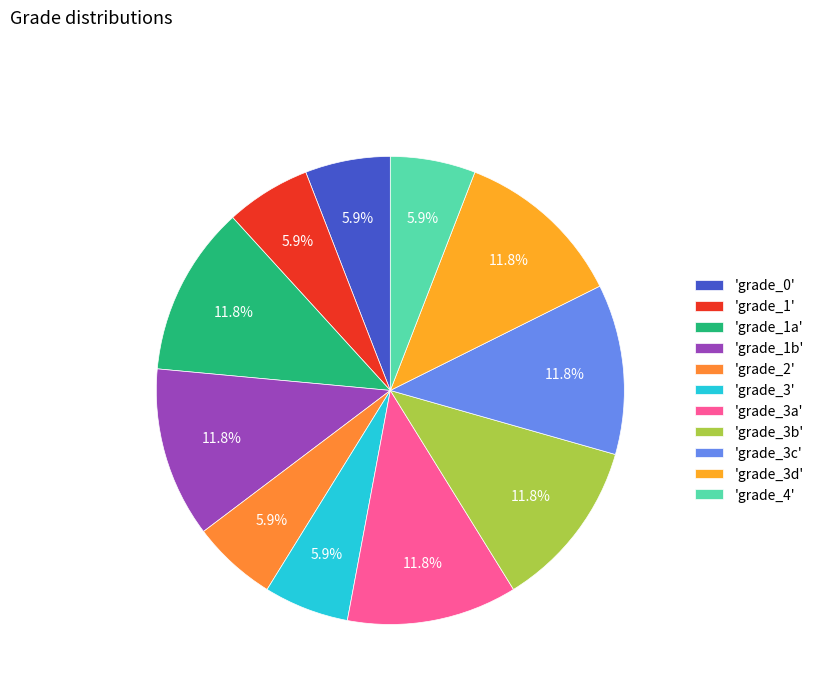

How many segments does this pie chart have?

11